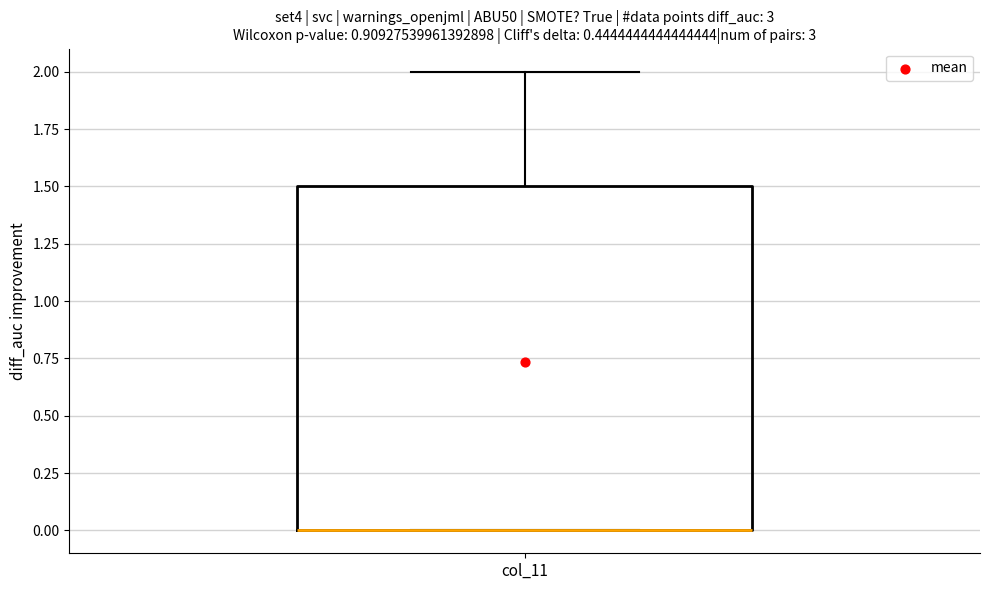

Transcribe this box plot: give where the median line is, the range the box spans, and where the two whiskers end, as read against the y-axis. The values are not printed on the chart, so give them approximately, as read against the axis.

median 0.0 (drawn on the box's lower edge), box 0.0 to 1.5, whiskers 0.0 to 2.0